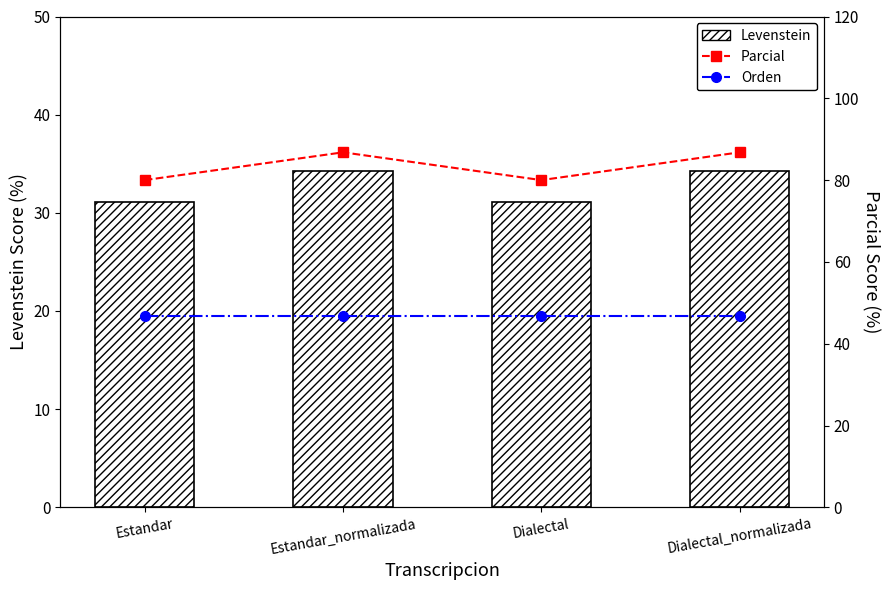

How many series are shown in this chart?

3